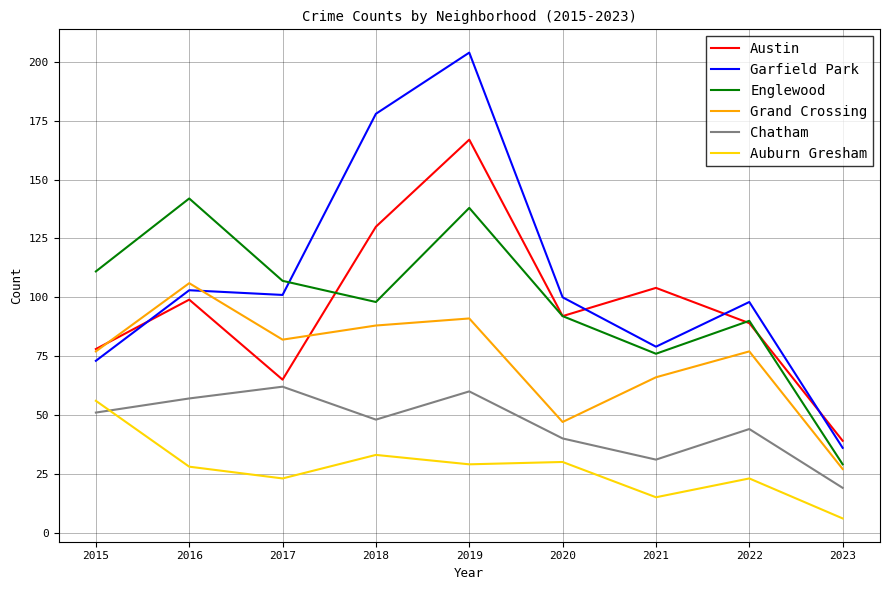

The Austin series shows 49 at 2015. True or false?

False